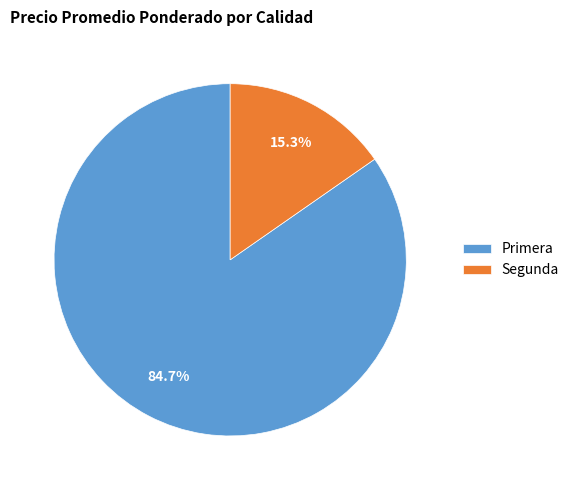

How many slices are in this pie chart?

2